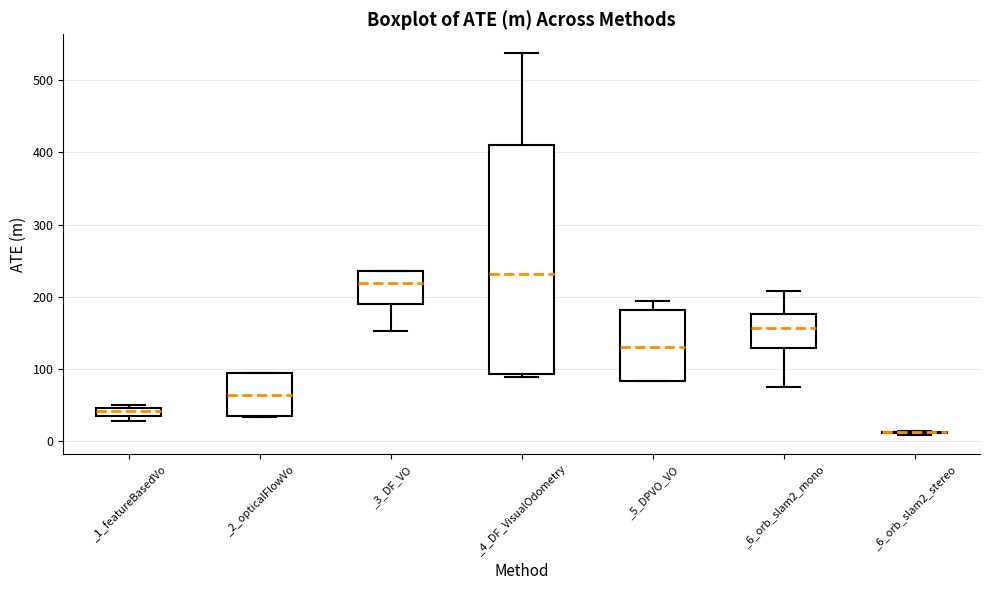

Where does the upper whisker of the box for _5_DPVO_VO end on the y-axis? The values are not printed on the chart, so give them approximately, as read against the axis.

190